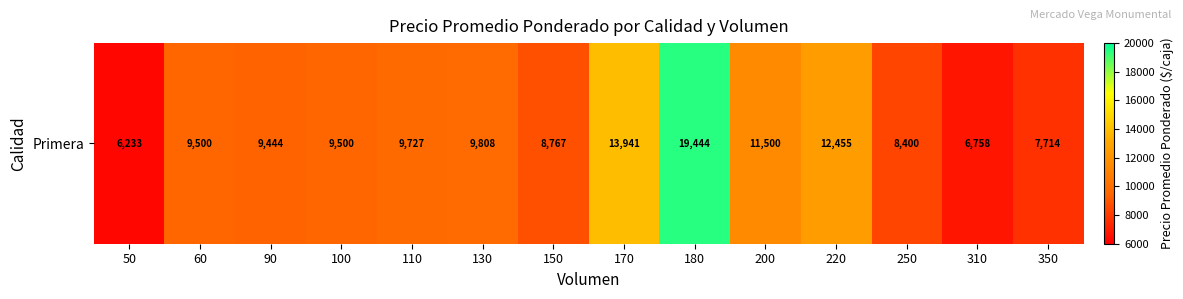

At which label does the data first exceed 9500?

110